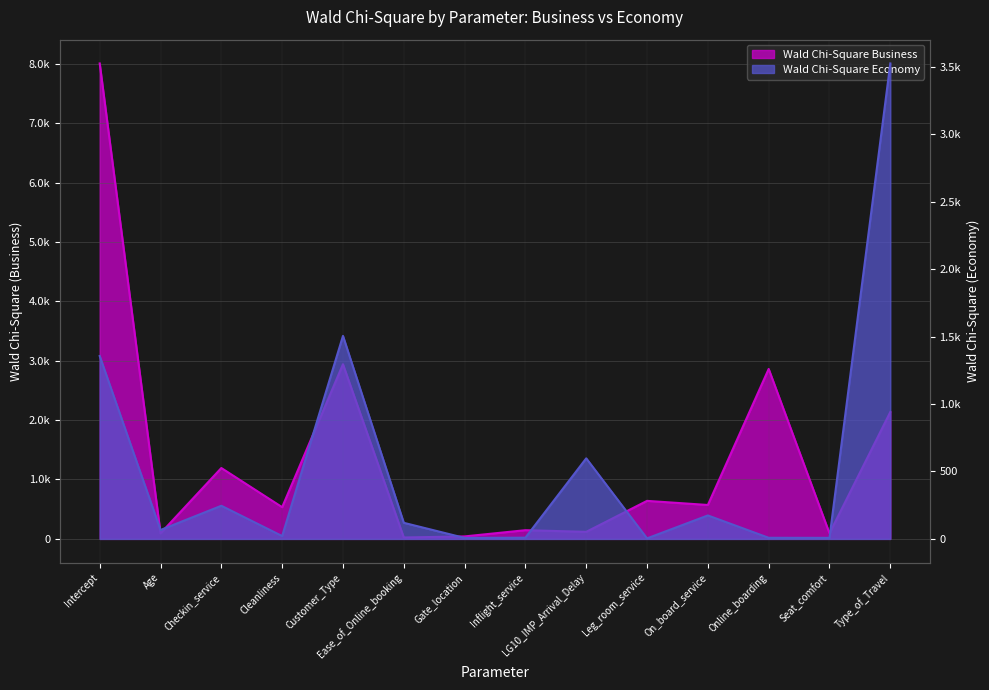

What is the total value across all series at Ease_of_Online_booking?

143.0